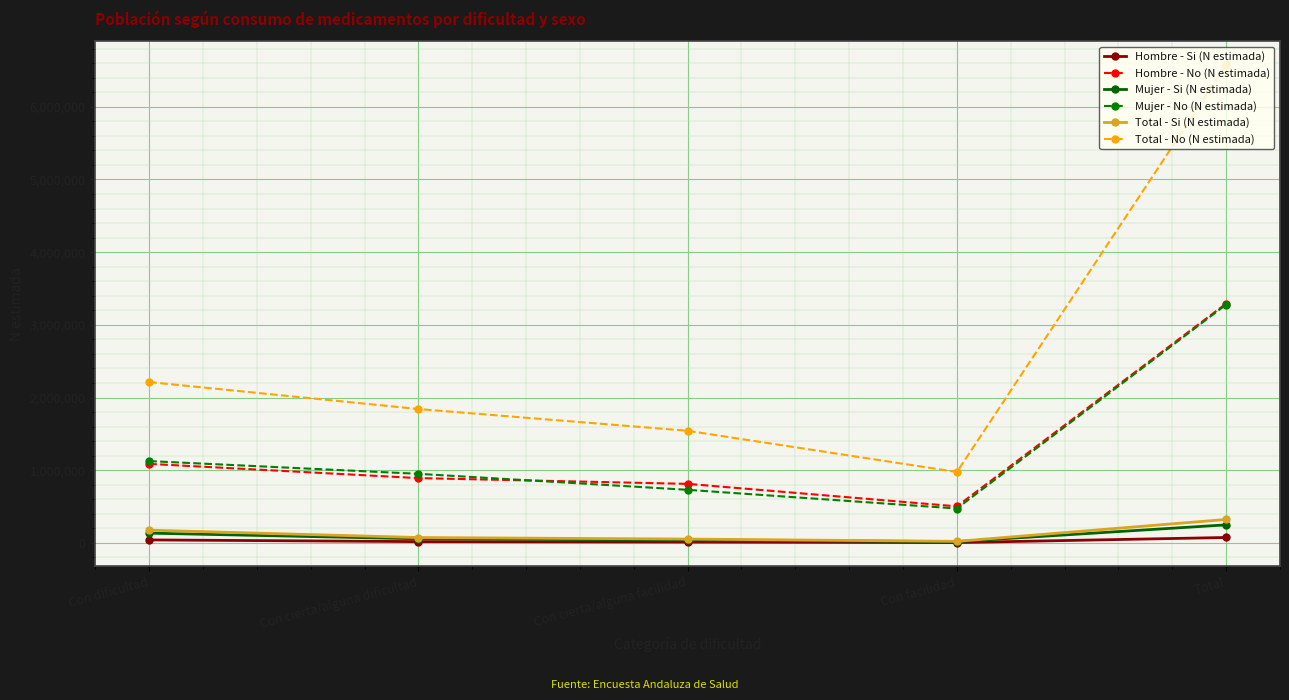

The value of Mujer - No (N estimada) at Con dificultad is 1590785. True or false?

False